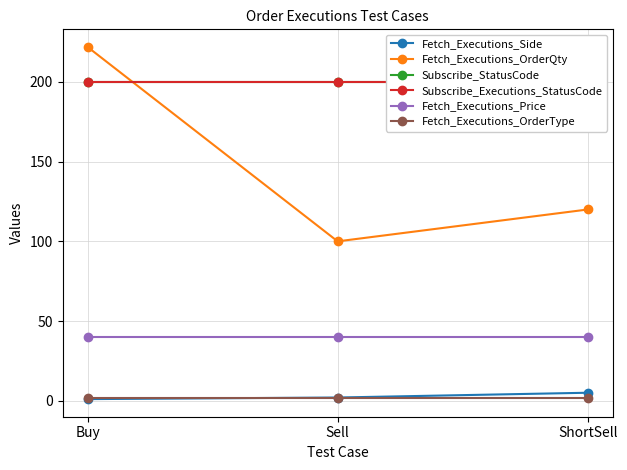

At which label is Fetch_Executions_Price closest to 40?

Buy